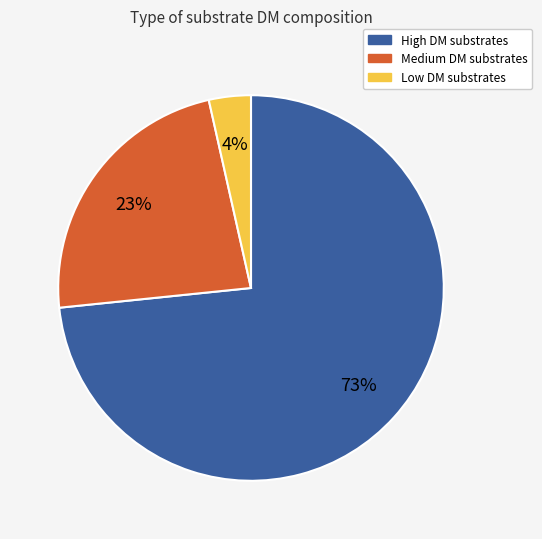

The High DM substrates slice represents 65% of the pie. True or false?

False